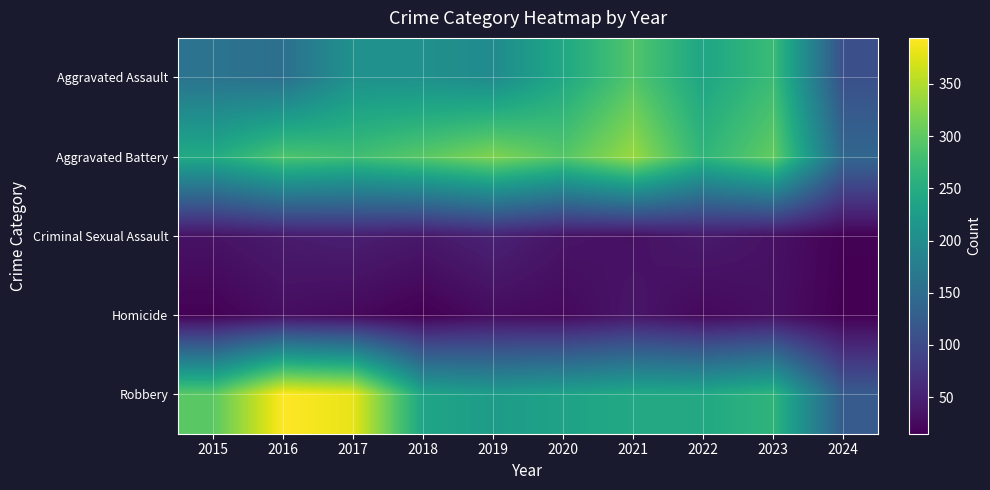

Reading right to left, extract all data points from this chart.

Aggravated Assault: 2024=108	2023=273	2022=239	2021=292	2020=242	2019=197	2018=206	2017=207	2016=154	2015=160
Aggravated Battery: 2024=141	2023=303	2022=263	2021=336	2020=293	2019=321	2018=296	2017=277	2016=288	2015=246
Criminal Sexual Assault: 2024=17	2023=33	2022=42	2021=32	2020=36	2019=51	2018=40	2017=47	2016=43	2015=34
Homicide: 2024=15	2023=31	2022=23	2021=37	2020=24	2019=27	2018=15	2017=24	2016=29	2015=17
Robbery: 2024=124	2023=262	2022=243	2021=244	2020=233	2019=224	2018=237	2017=381	2016=394	2015=297